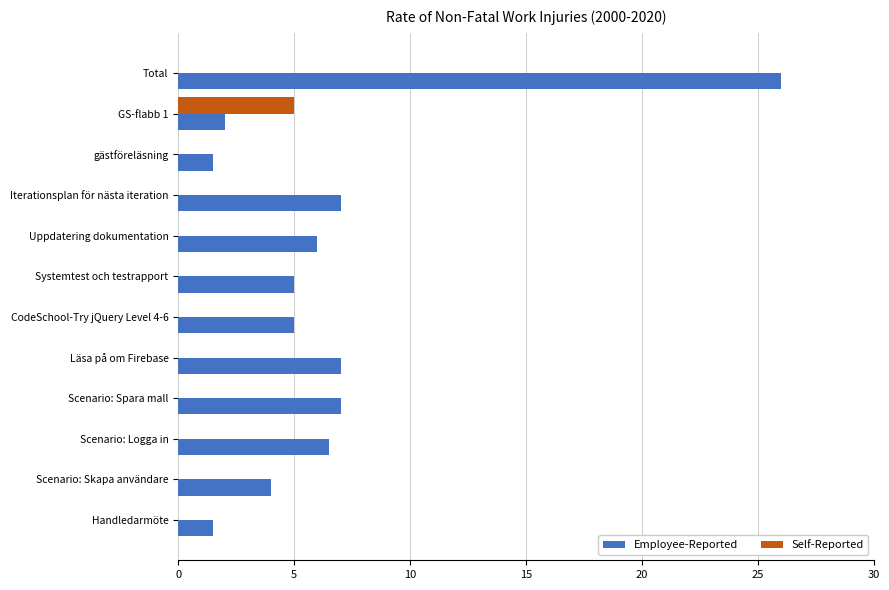

At which category does the chart reach its peak across all series?

Total